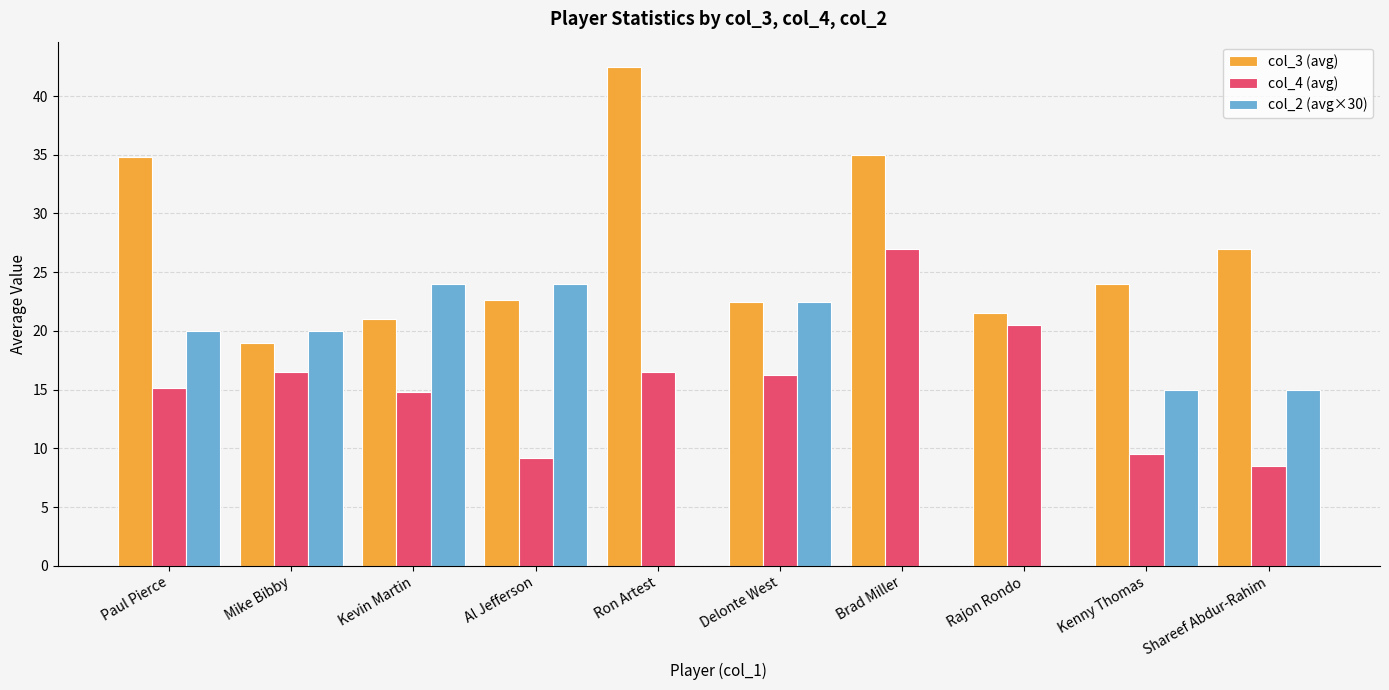

Which series changed the most between Ron Artest and Rajon Rondo?

col_3 (avg)